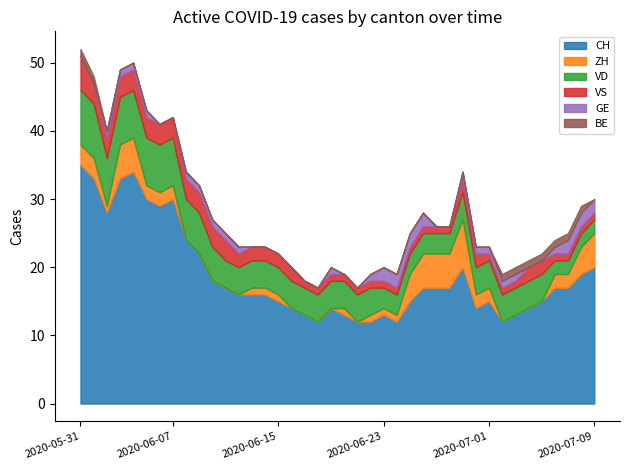

What position from the left is 2020-06-10?

11